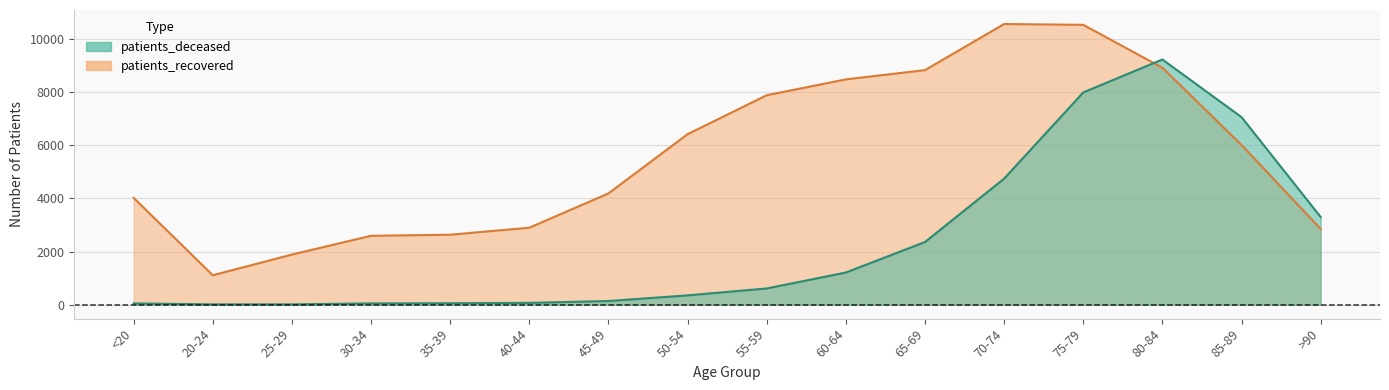

The patients_deceased series shows 7065 at 85-89. True or false?

True